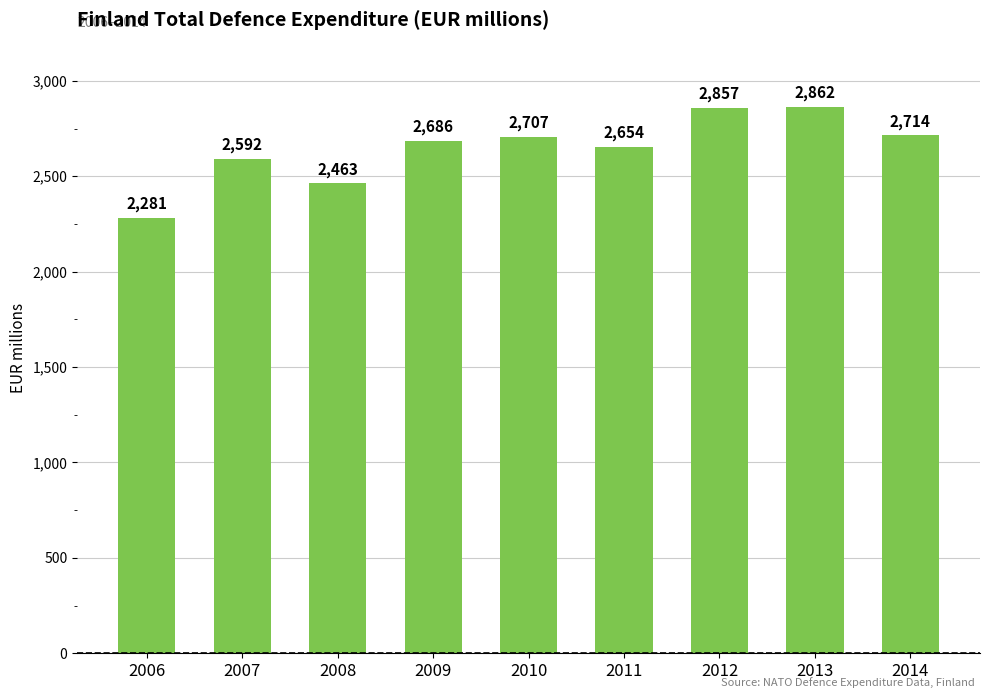

List the labels in order of value, largest first.

2013, 2012, 2014, 2010, 2009, 2011, 2007, 2008, 2006